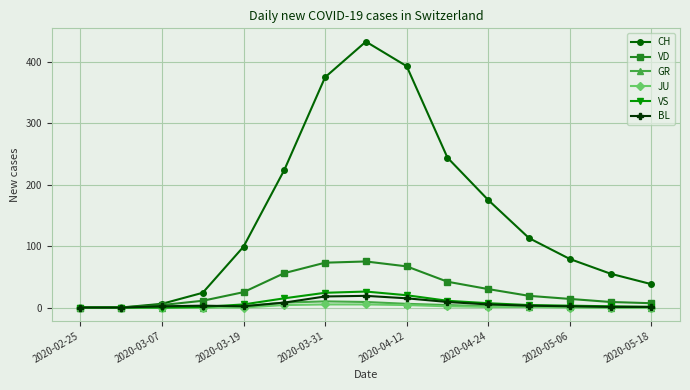

List the series in order of their peak value, lowest first.

JU, GR, BL, VS, VD, CH